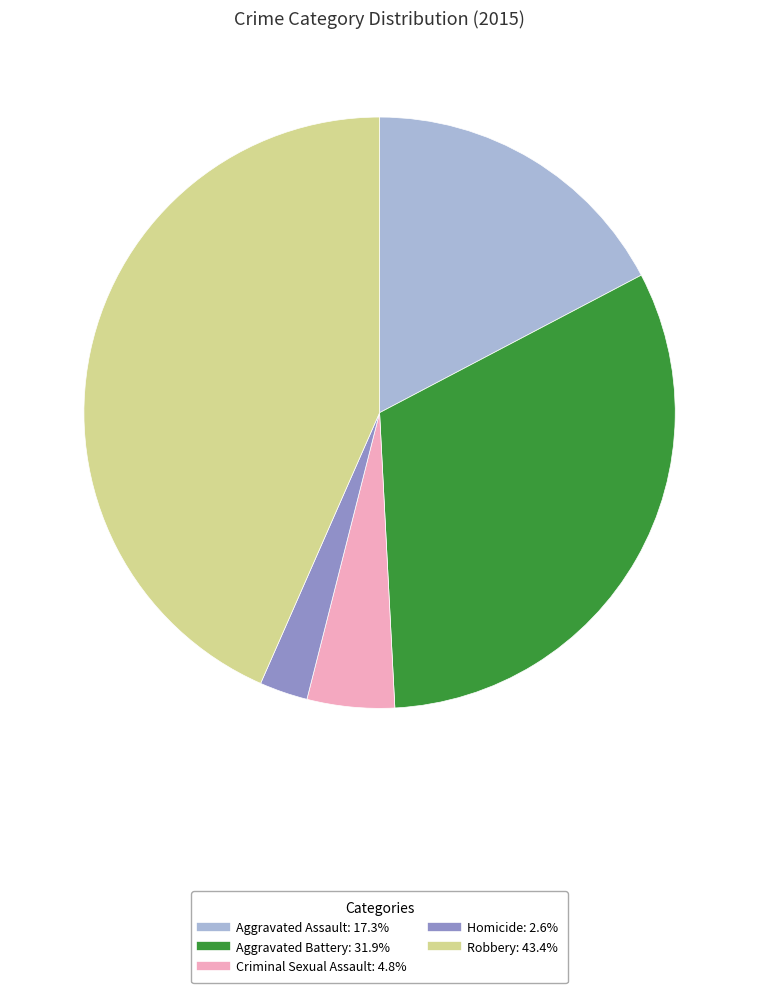

Approximately how many times larger is the value at Criminal Sexual Assault compared to Aggravated Battery?

0.1